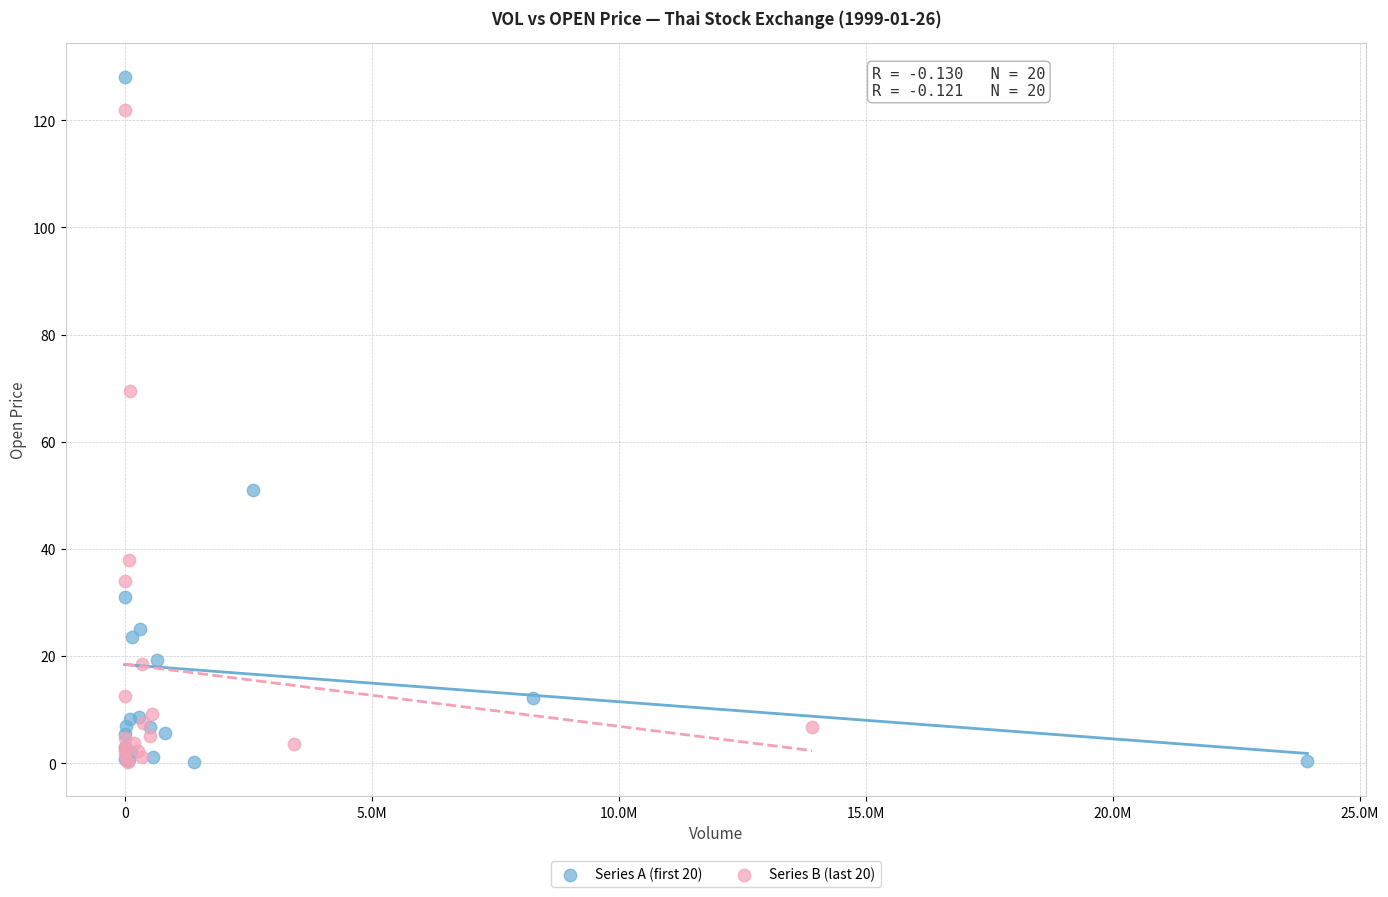

Which series has the largest Y range (max minus min)?

Series A (first 20)